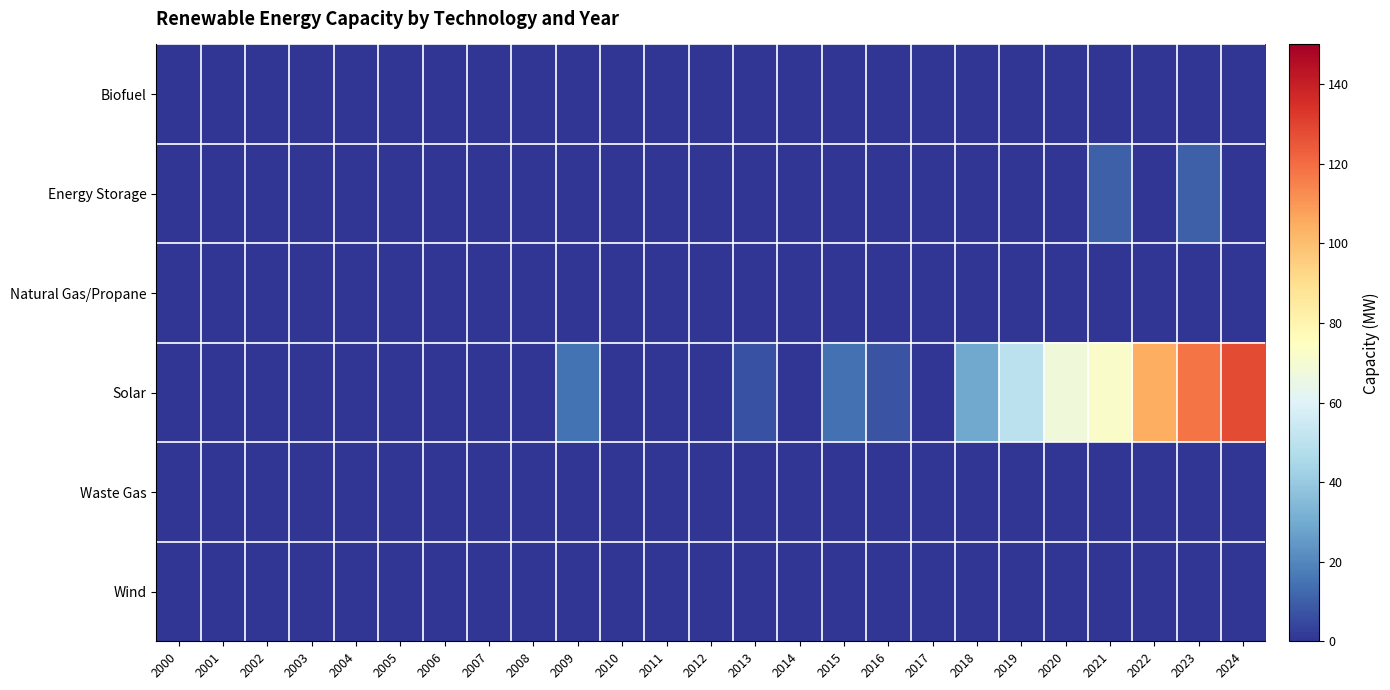

How many data points does each series have?

25